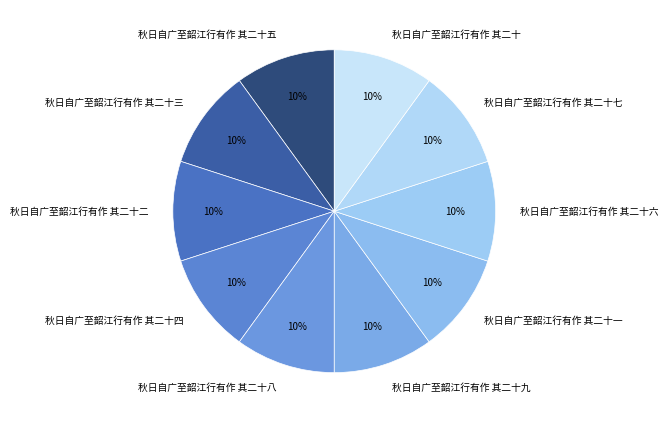

Do 秋日自广至韶江行有作 其二十九 and 秋日自广至韶江行有作 其二十八 together represent more than half of the pie?

No